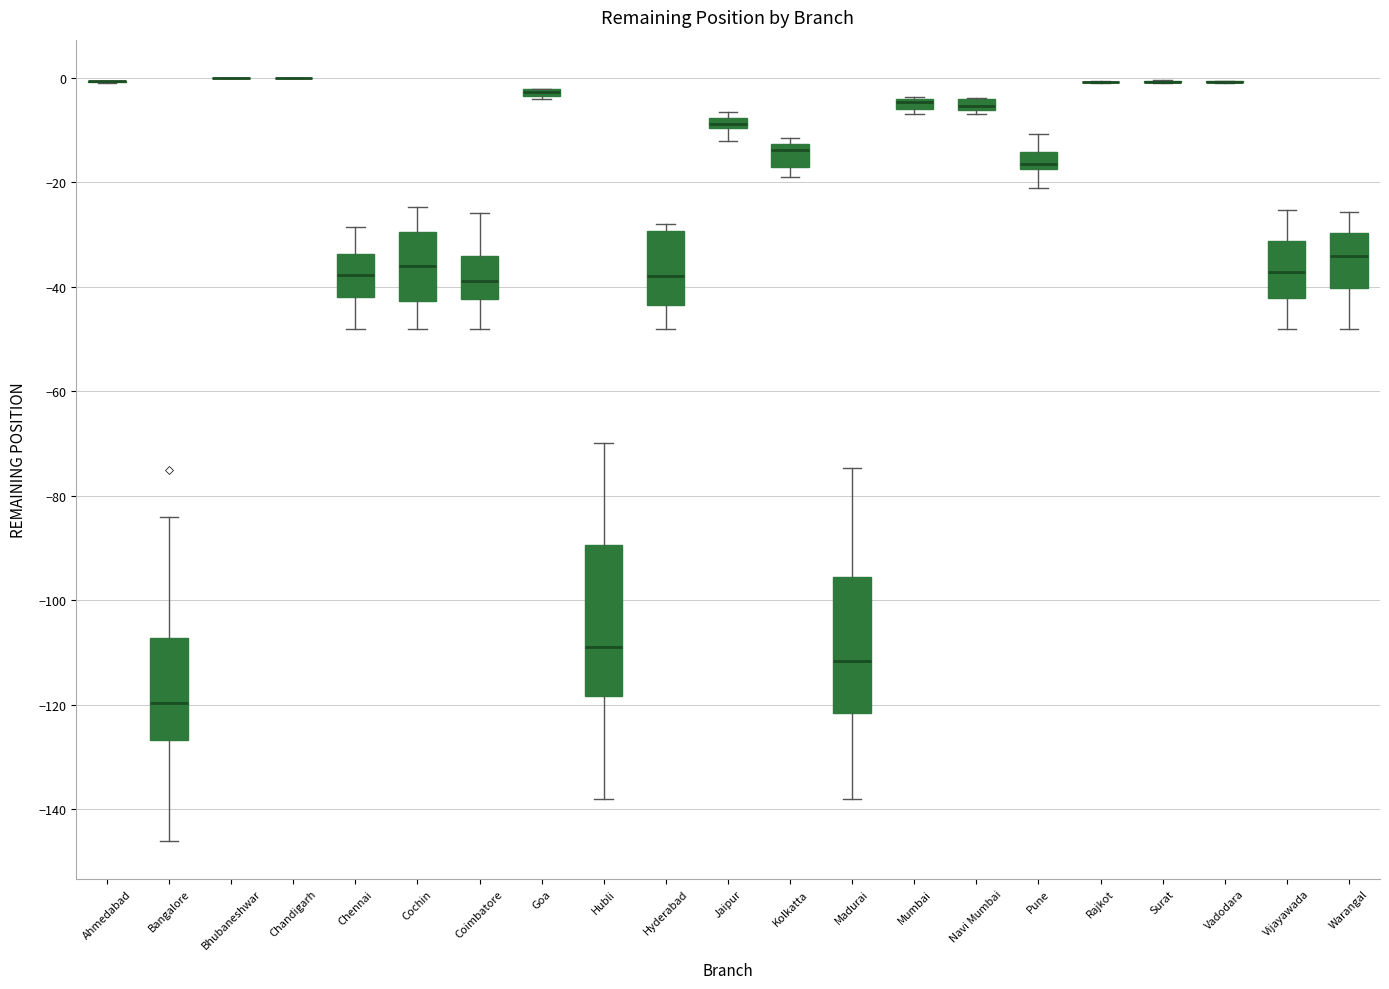

Which box is the tallest, from its lower edge to its upper edge?

Hubli